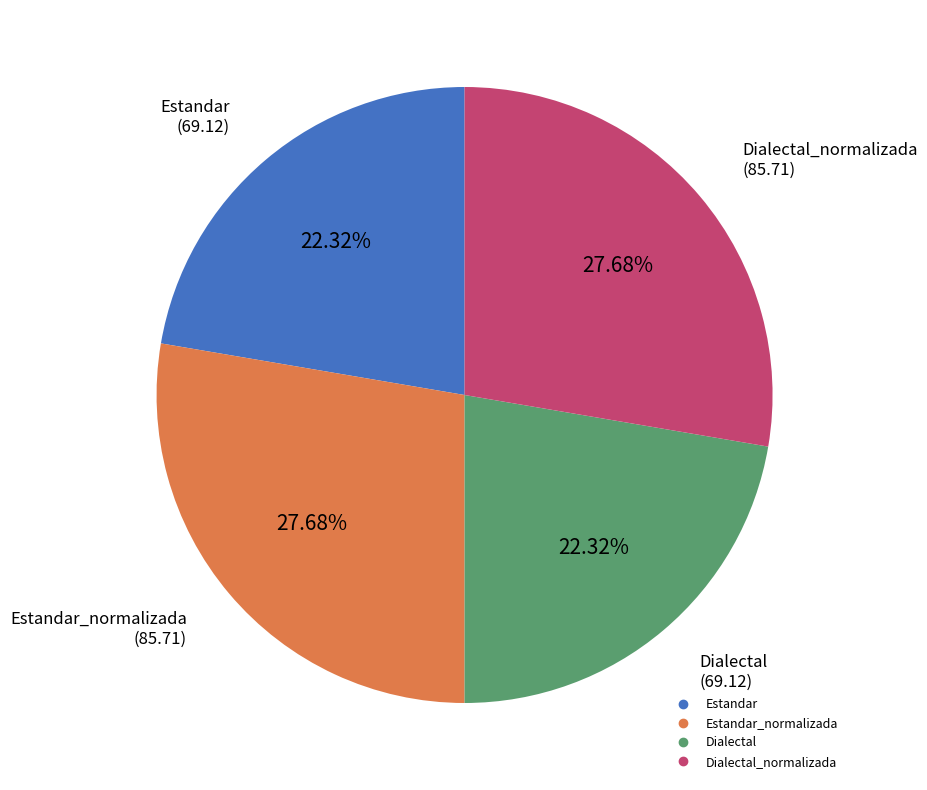

Does any single category account for the majority?

No